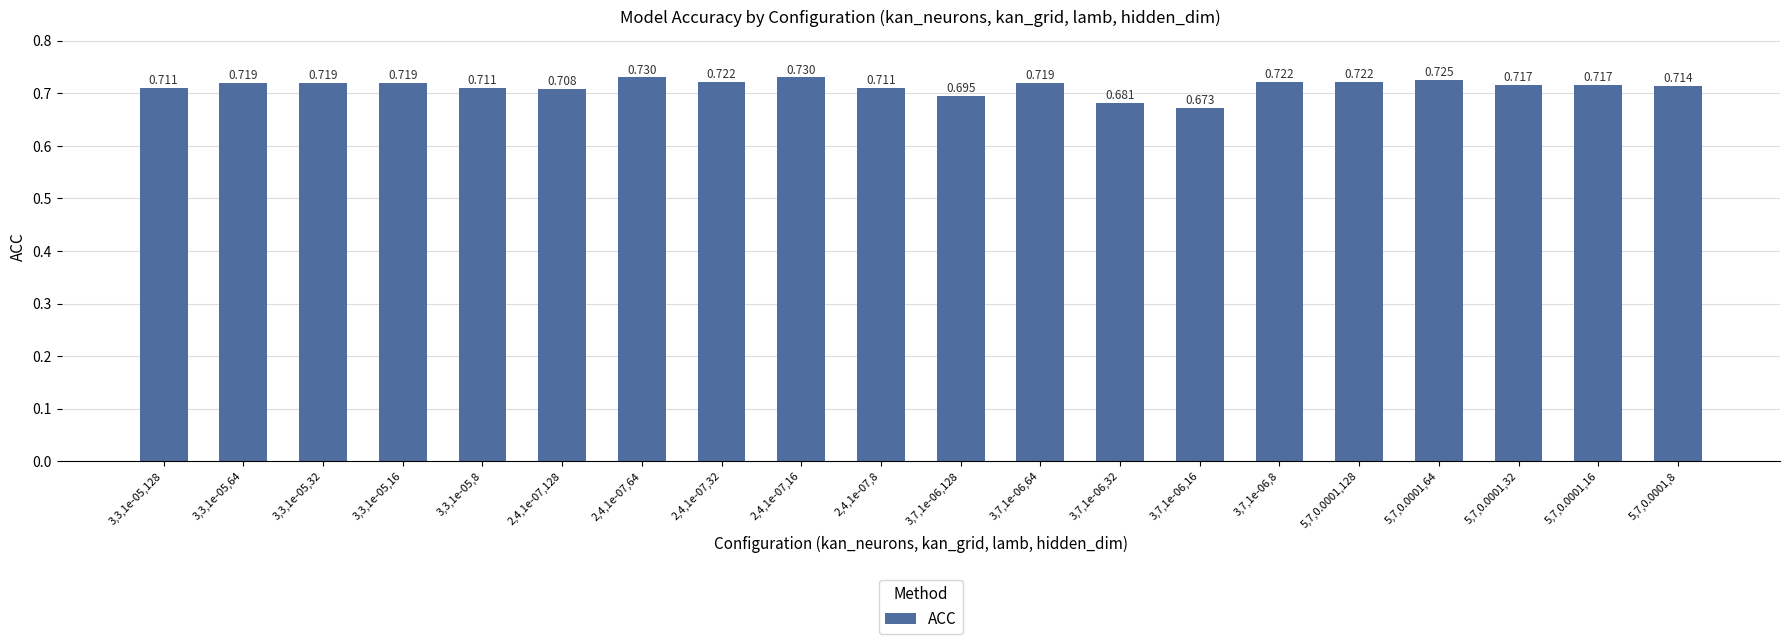

How many data points does each series have?

20